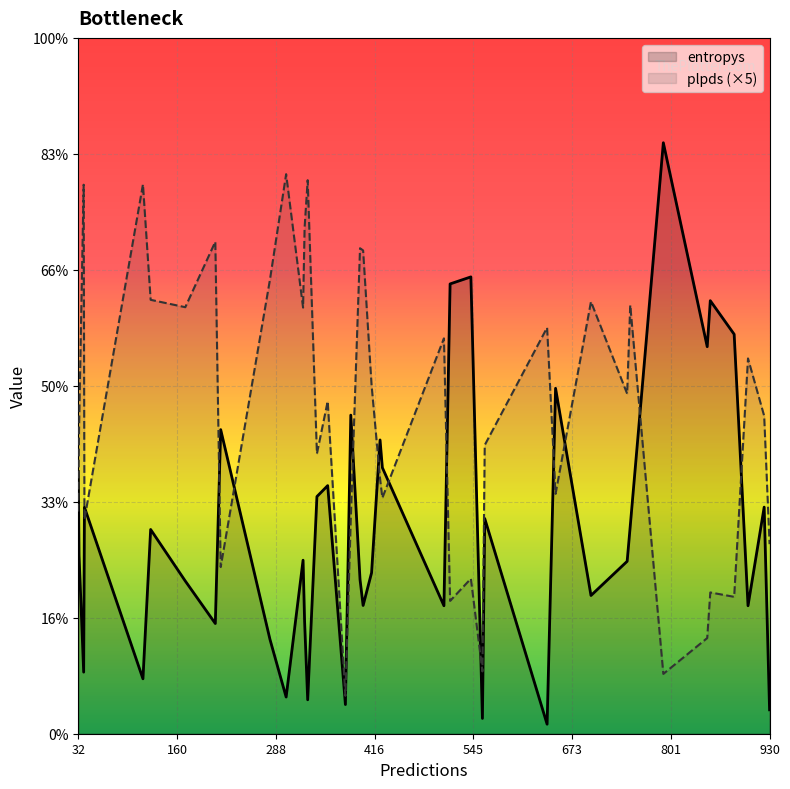

What is the difference between the highest and lowest values at 39?

0.4